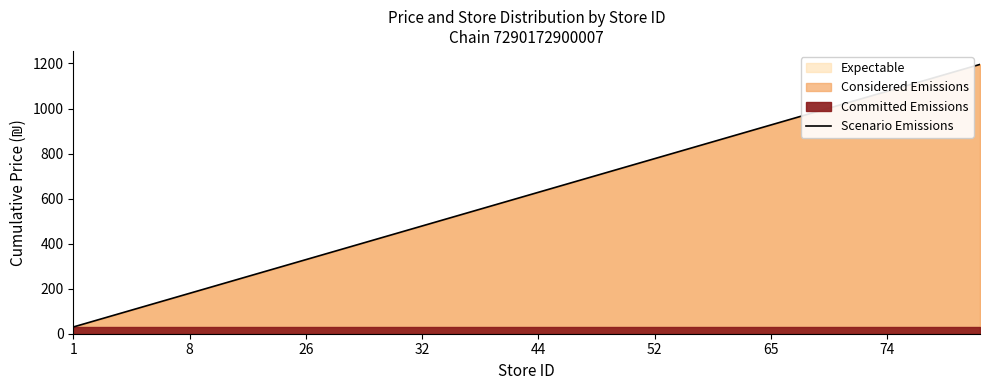

How many data points does each series have?

40